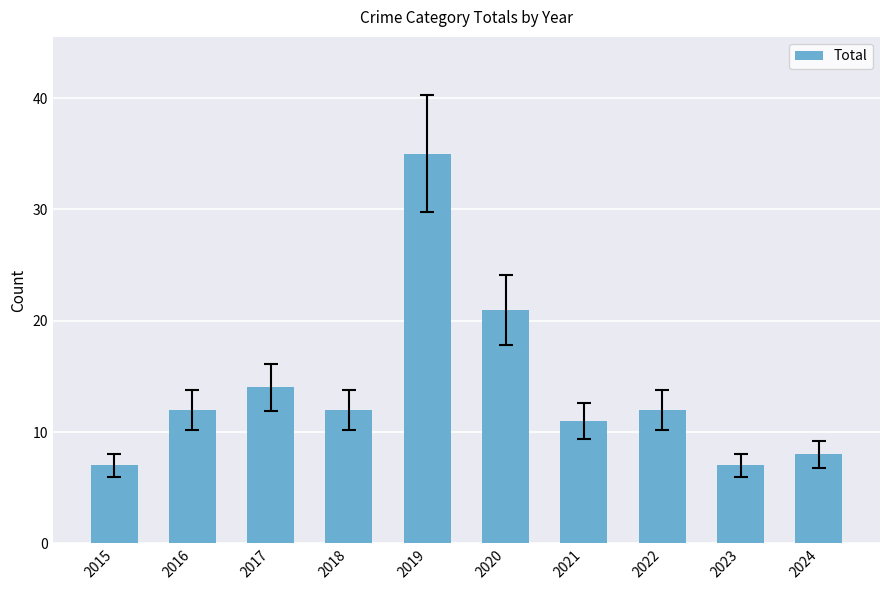

What is the average value?

14